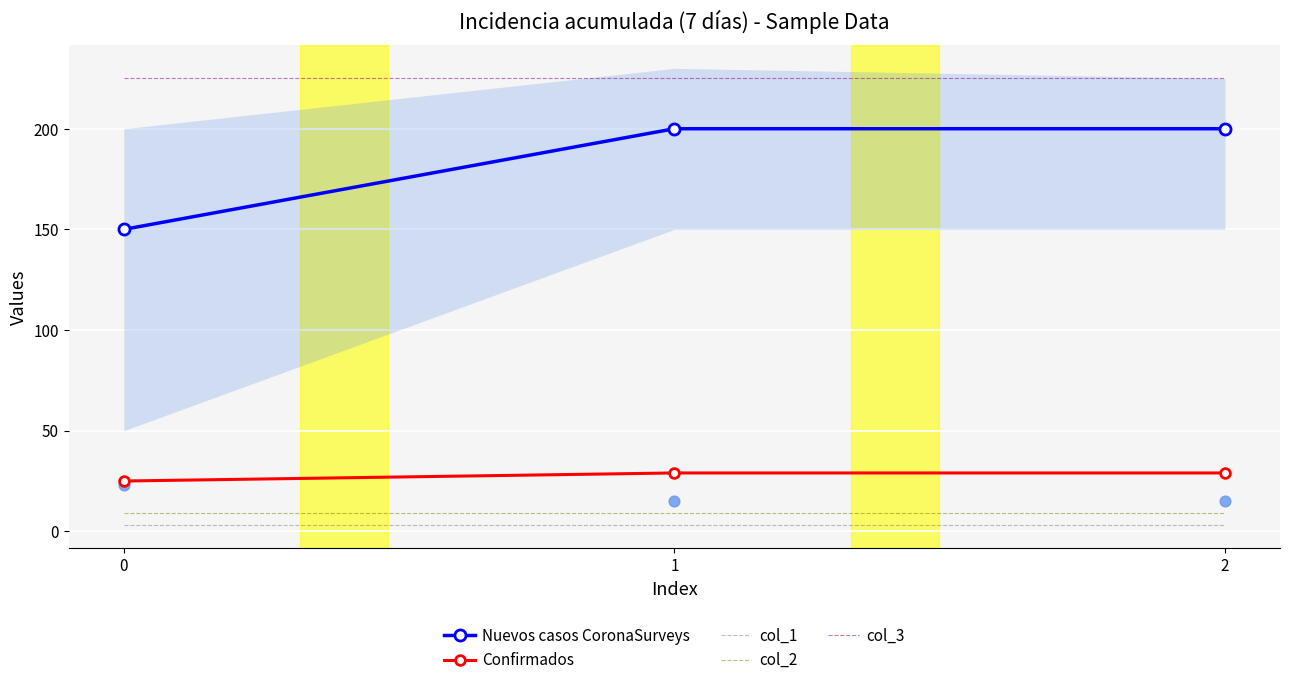

At which category is the sum across all series the highest?

1